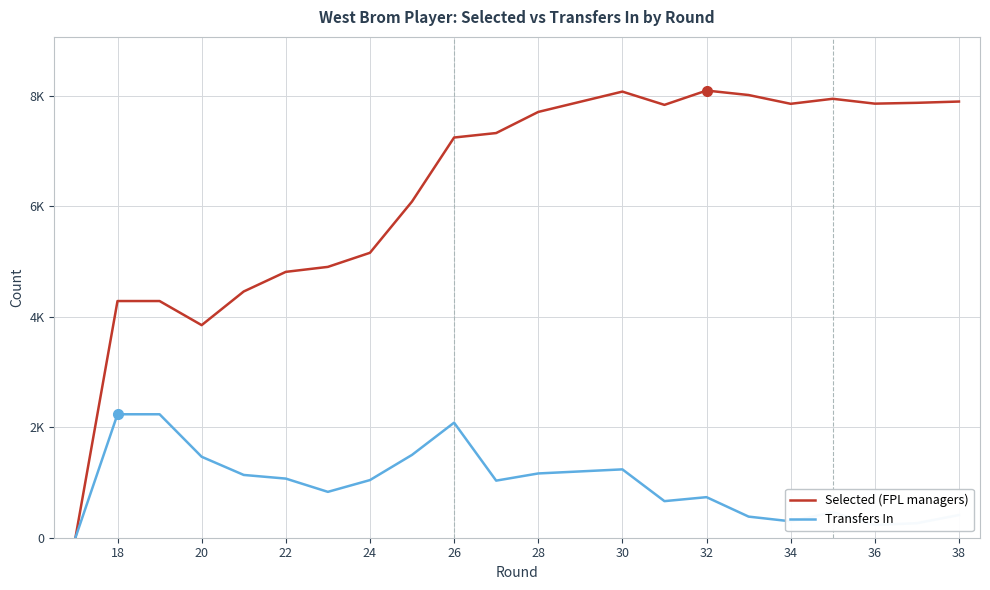

What are all the series names shown in the legend?

Selected (FPL managers), Transfers In